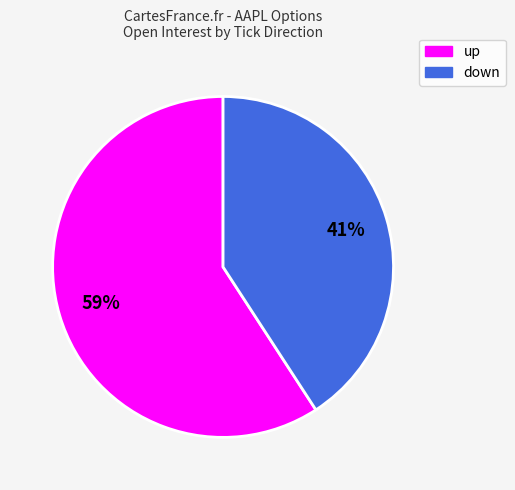

Is there a majority slice in this chart?

Yes